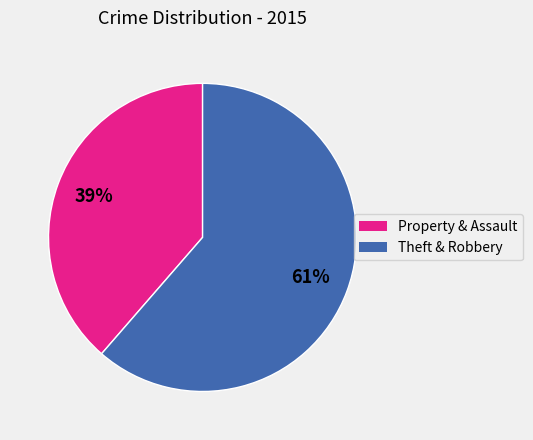

To the nearest percent, what is the average slice percentage?

50%